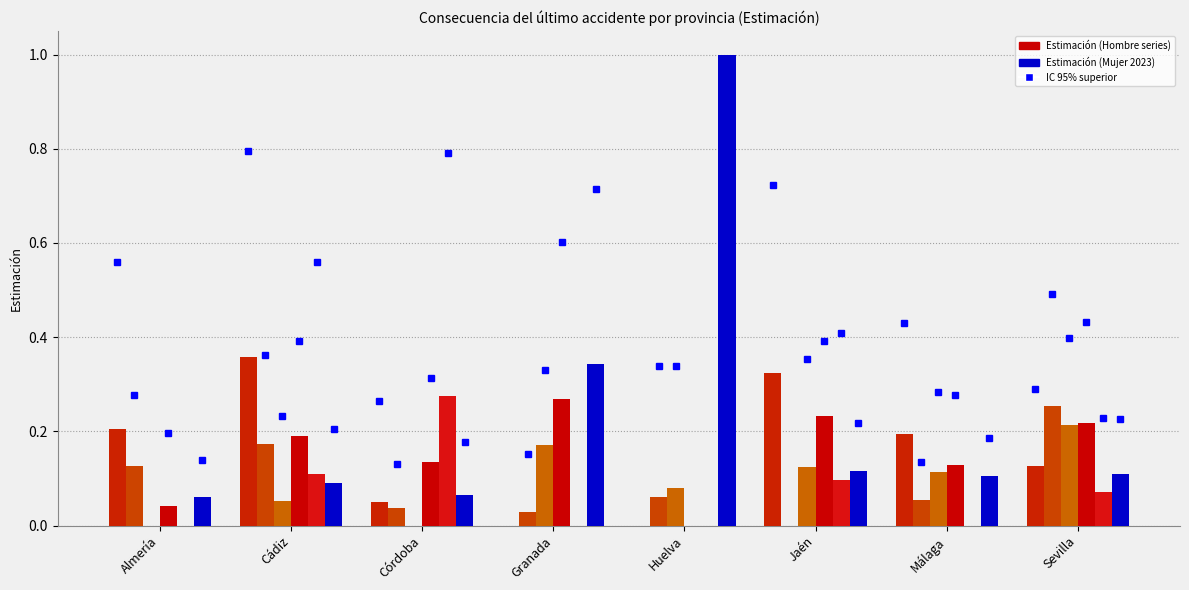

How many groups of bars are there?

8